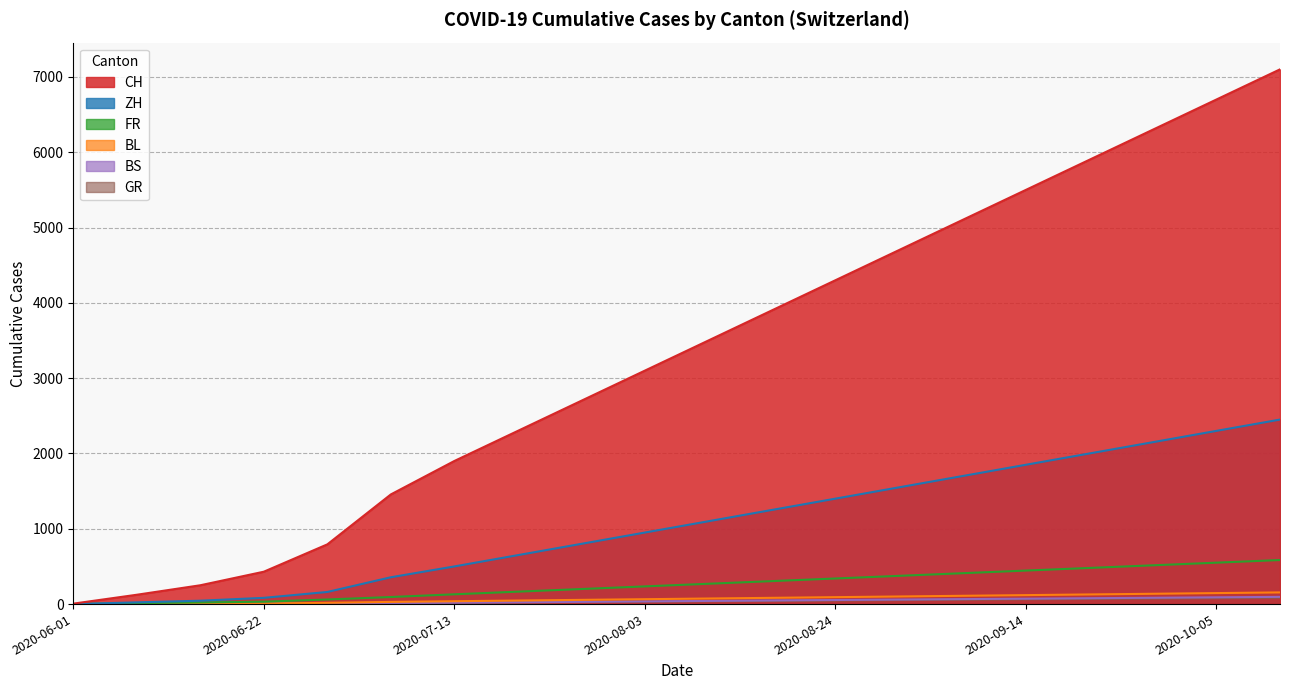

Which series has the largest range (max minus min)?

CH